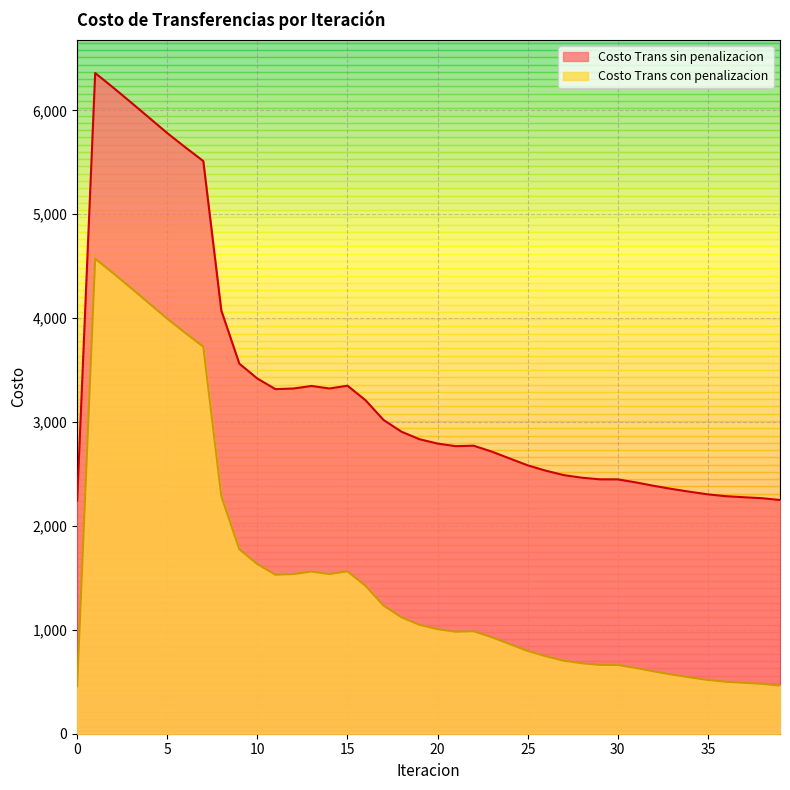

Count the number of data series in this chart.

2